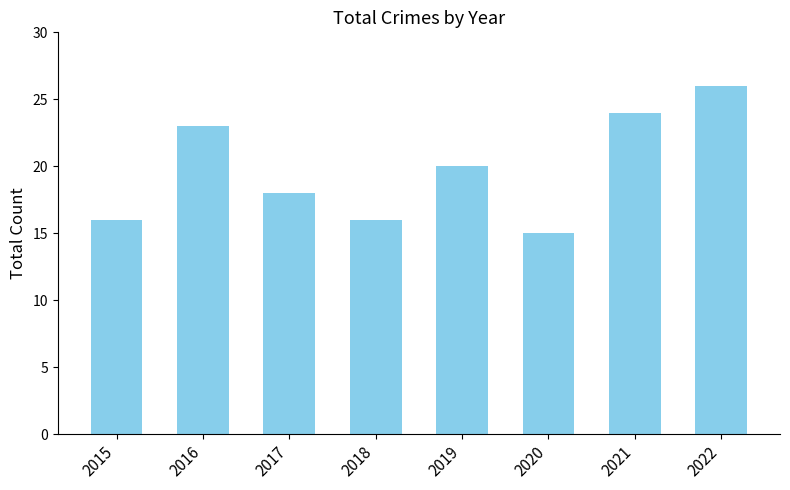

True or false: the data shows 41 at 2021.

False